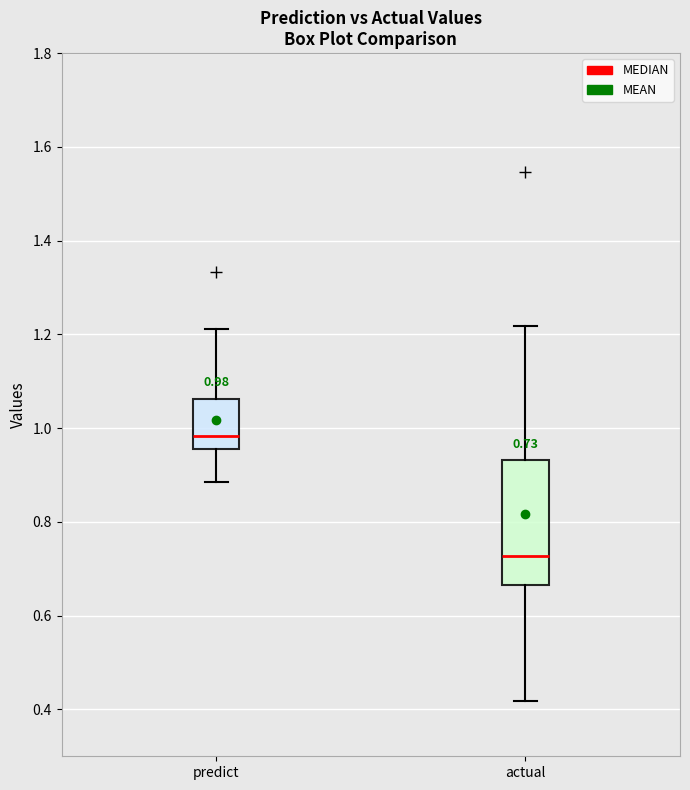

Which box is the tallest, from its lower edge to its upper edge?

actual